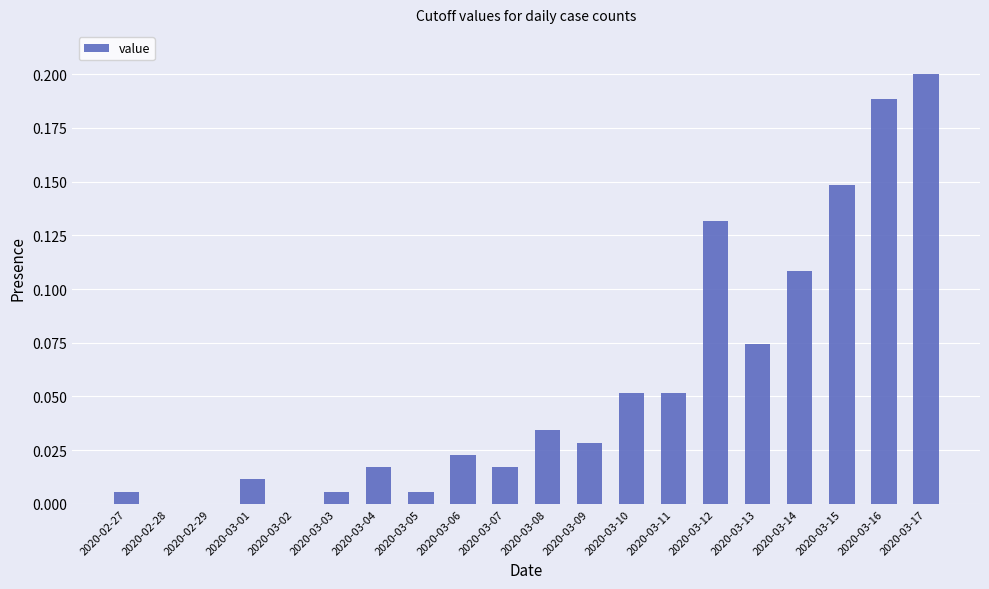

The value at 2020-03-11 is 0.0. True or false?

False